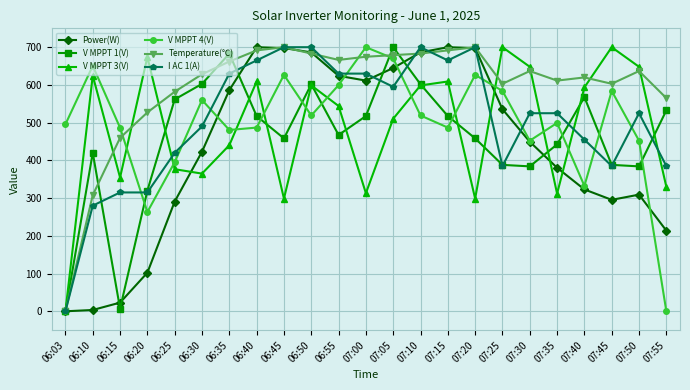

What is the label of the 20th point from the left?

07:40